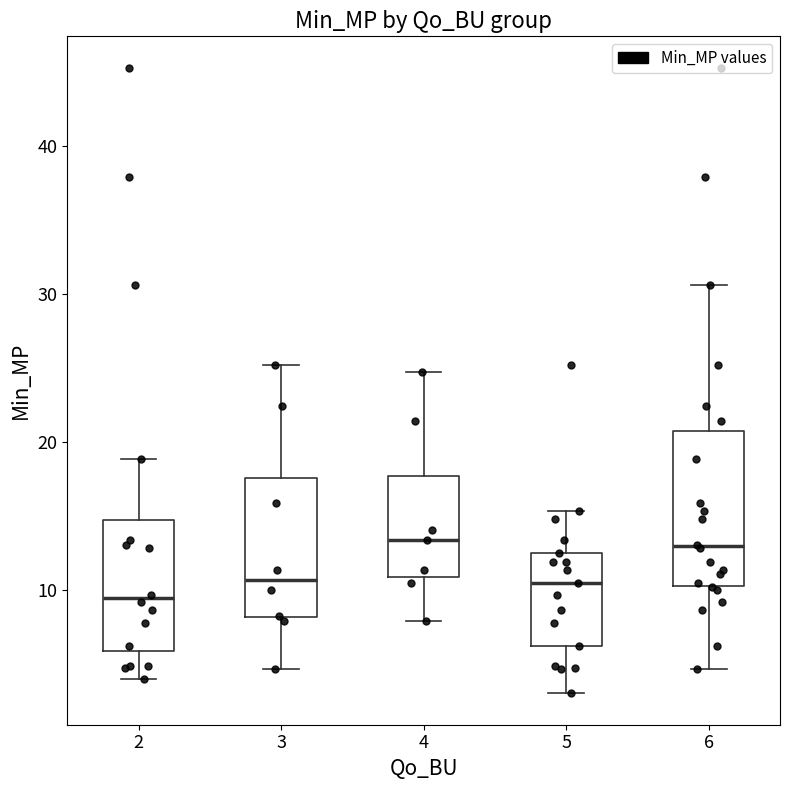

Reading left to right, read every box against the y-axis: the position of its median line, the range the box covers, and the ends of its whiskers. The values are not printed on the chart, so give them approximately, as read against the axis.

2: median 9, box 6 to 15, whiskers 4 to 19
3: median 11, box 8 to 18, whiskers 5 to 25
4: median 13, box 11 to 18, whiskers 8 to 25
5: median 10, box 6 to 12, whiskers 3 to 15
6: median 13, box 10 to 21, whiskers 5 to 31